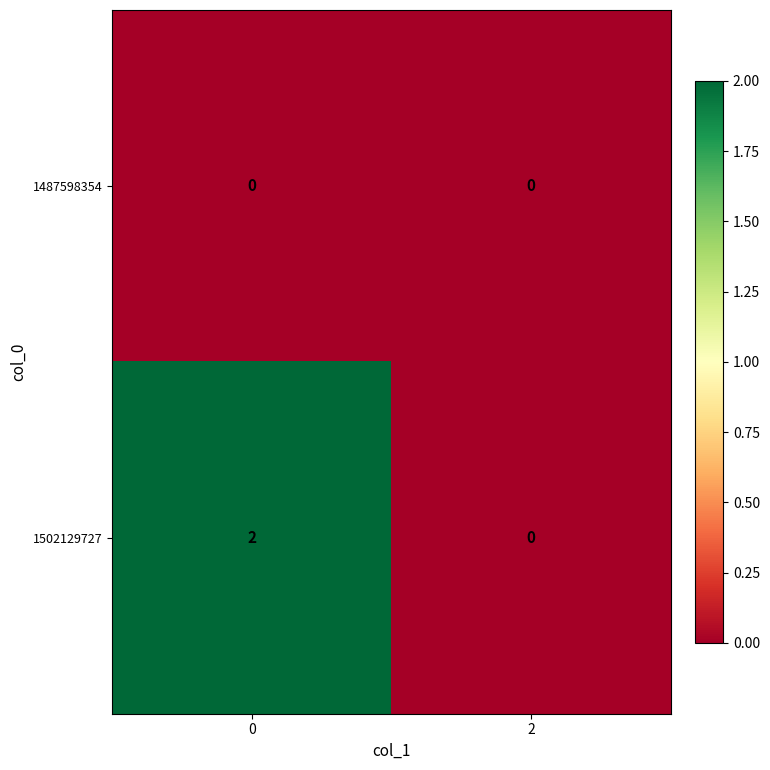

Reading left to right, extract all data points from this chart.

1487598354: 0=0	2=0
1502129727: 0=2	2=0